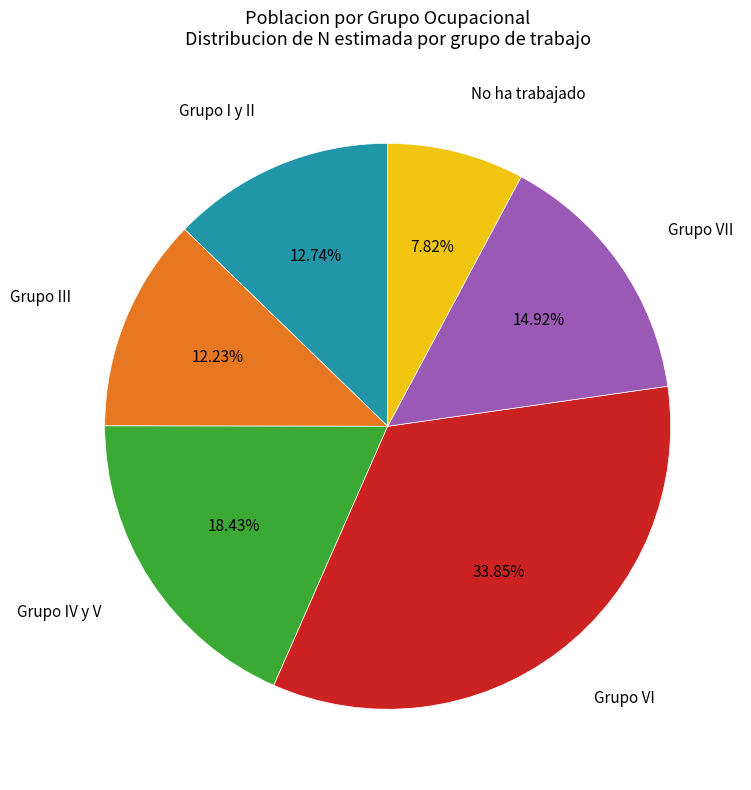

Does any single category account for the majority?

No